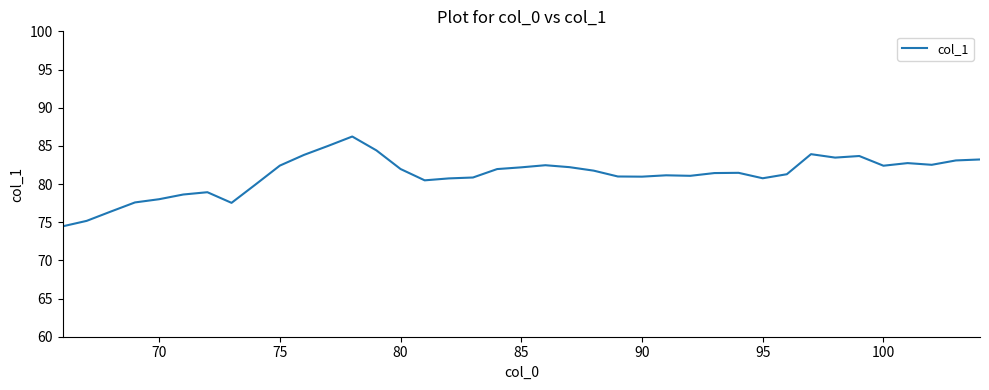

What is the maximum value shown in the chart?

86.2